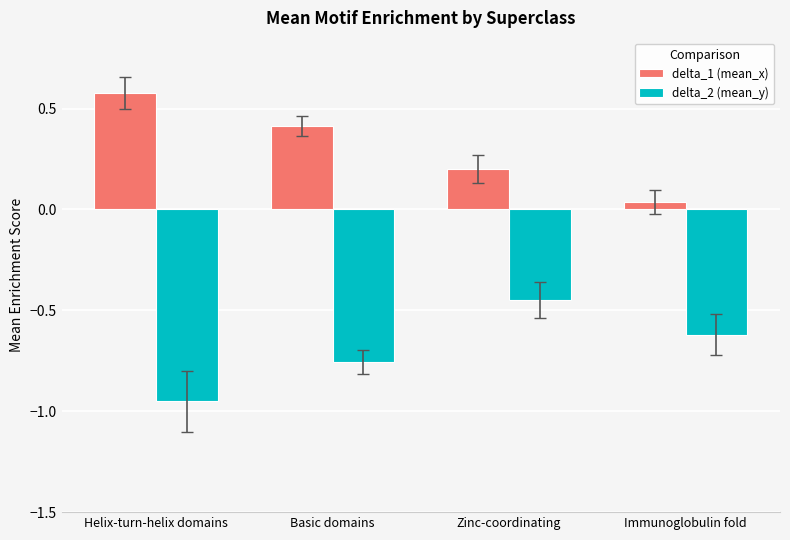

What is the average value of the delta_2 (mean_y) series?

-0.7